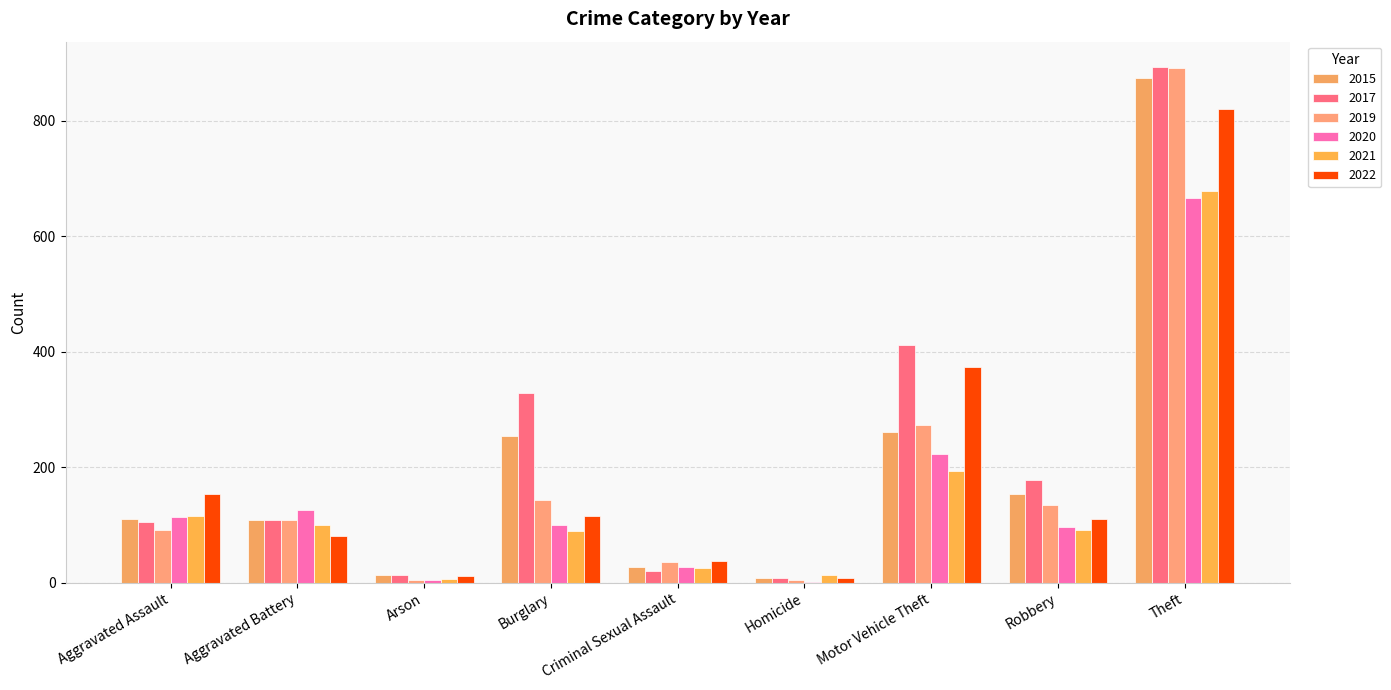

How many groups of bars are there?

9